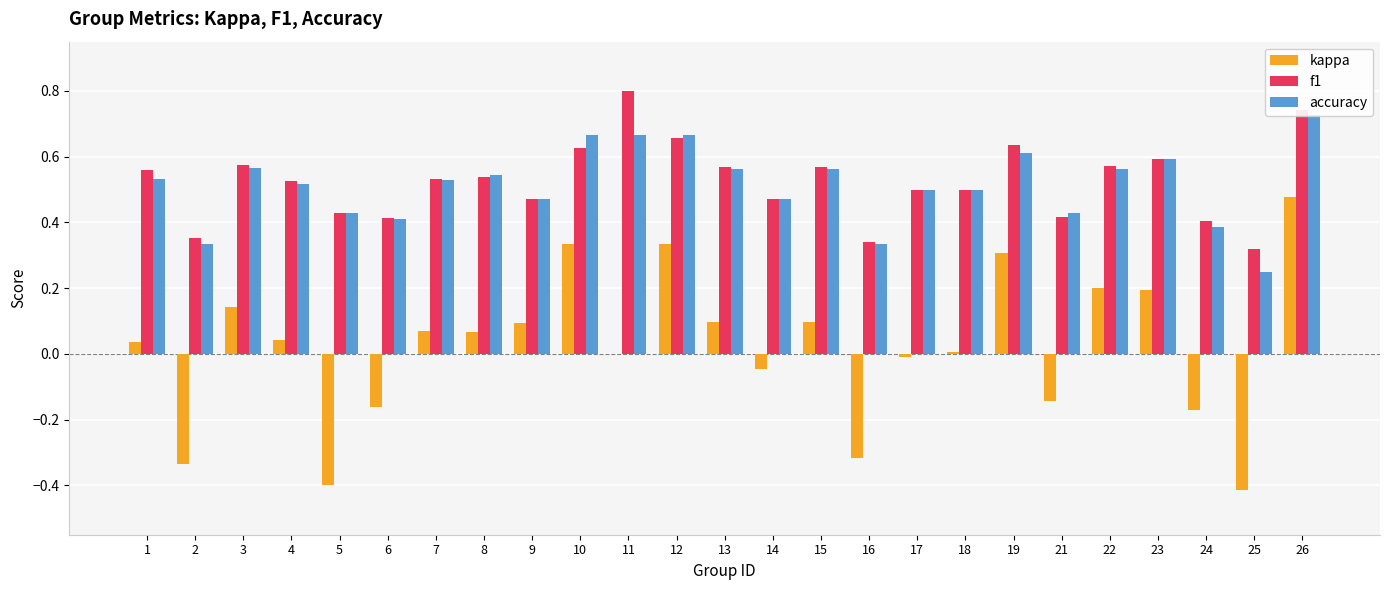

Reading left to right, transcribe all the data shown in this chart.

kappa: 1=0.0	2=-0.3	3=0.1	4=0.0	5=-0.4	6=-0.2	7=0.1	8=0.1	9=0.1	10=0.3	11=0.0	12=0.3	13=0.1	14=-0.0	15=0.1	16=-0.3	17=-0.0	18=0.0	19=0.3	21=-0.1	22=0.2	23=0.2	24=-0.2	25=-0.4	26=0.5
f1: 1=0.6	2=0.4	3=0.6	4=0.5	5=0.4	6=0.4	7=0.5	8=0.5	9=0.5	10=0.6	11=0.8	12=0.7	13=0.6	14=0.5	15=0.6	16=0.3	17=0.5	18=0.5	19=0.6	21=0.4	22=0.6	23=0.6	24=0.4	25=0.3	26=0.7
accuracy: 1=0.5	2=0.3	3=0.6	4=0.5	5=0.4	6=0.4	7=0.5	8=0.5	9=0.5	10=0.7	11=0.7	12=0.7	13=0.6	14=0.5	15=0.6	16=0.3	17=0.5	18=0.5	19=0.6	21=0.4	22=0.6	23=0.6	24=0.4	25=0.2	26=0.7